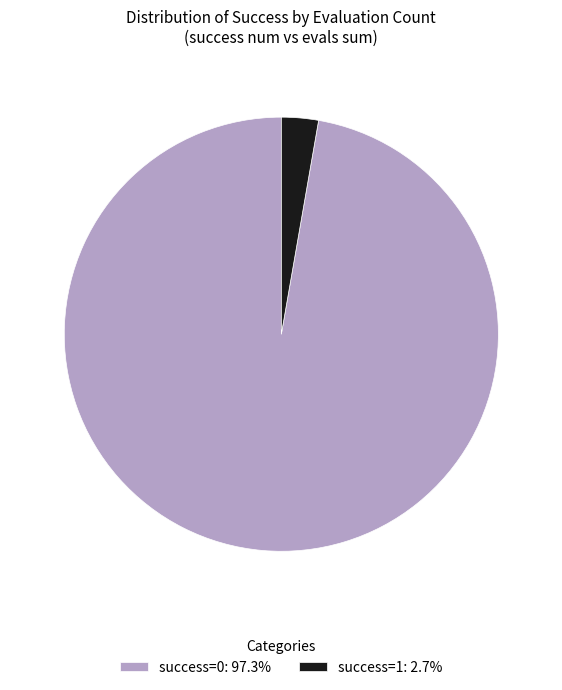

Combined, do success=0: 97.3% and success=1: 2.7% account for over 50%?

Yes